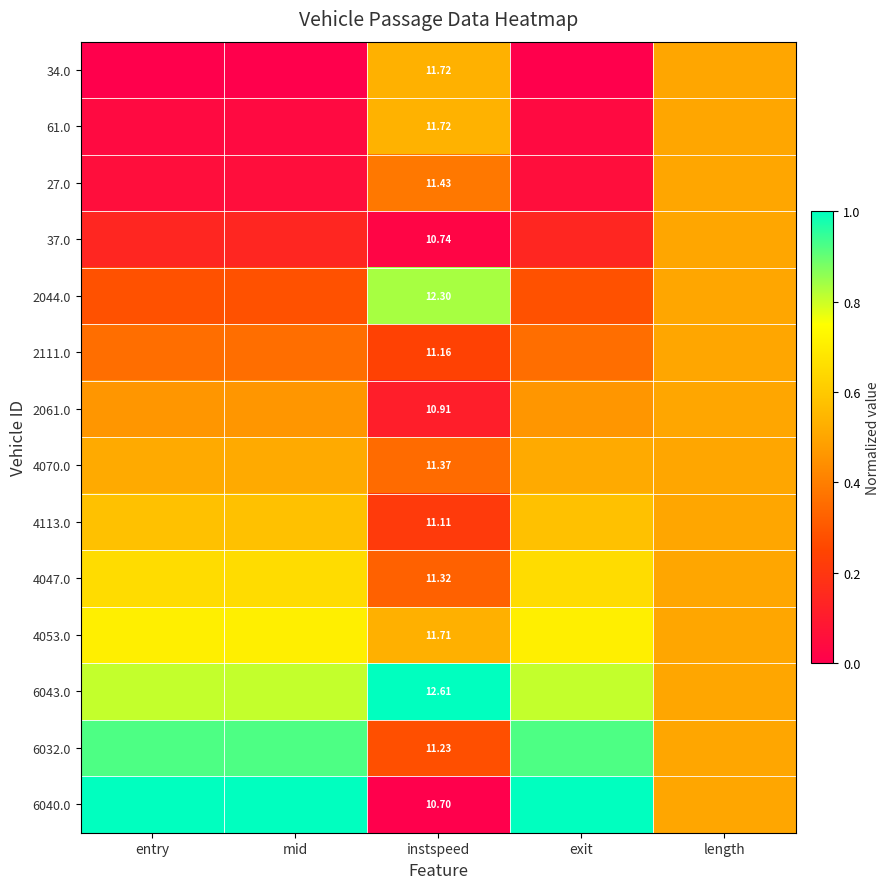

True or false: 27.0 has a value of 0.4 at instspeed.

True